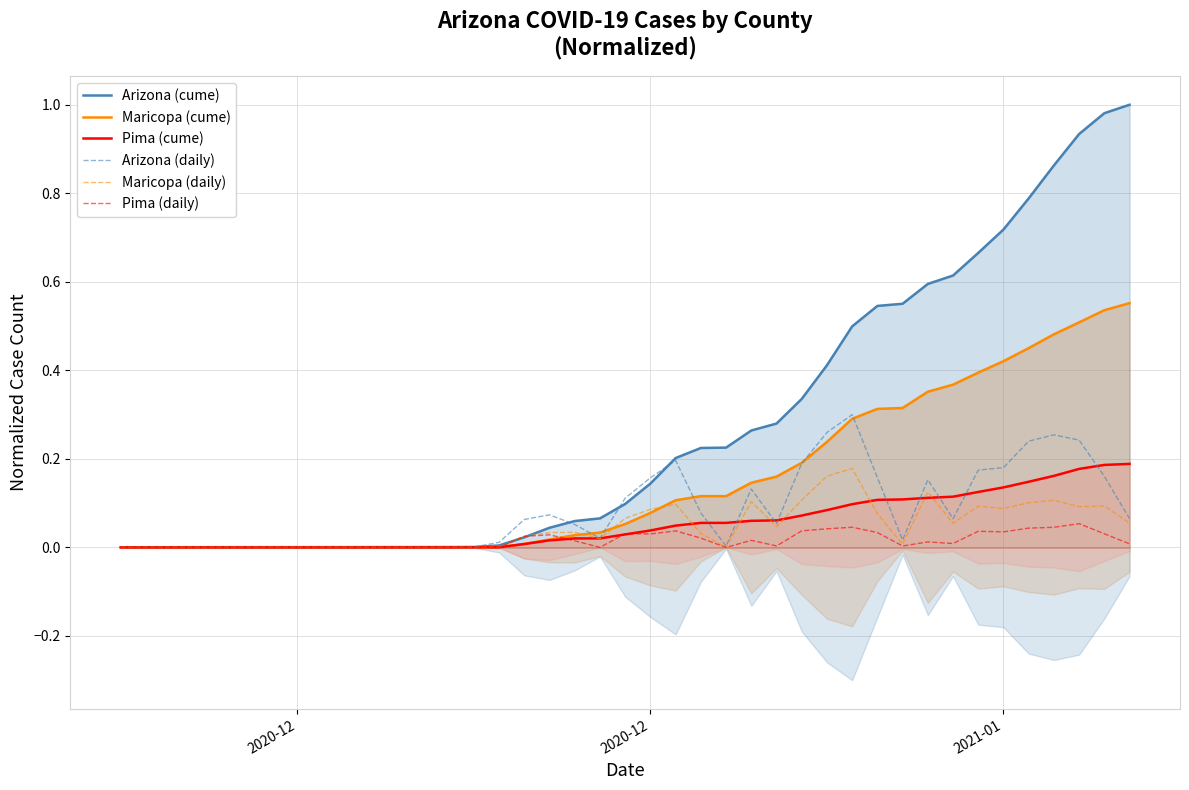

At which category does the chart reach its minimum across all series?

2020-12